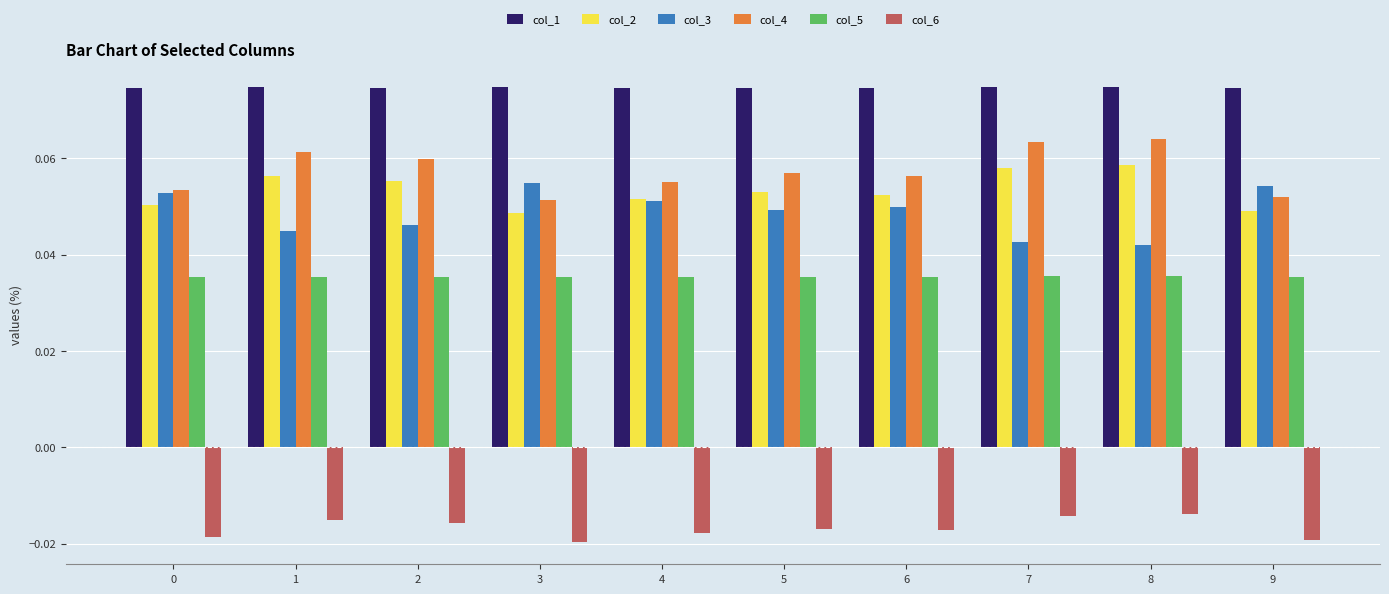

How many bars are there in total?

60